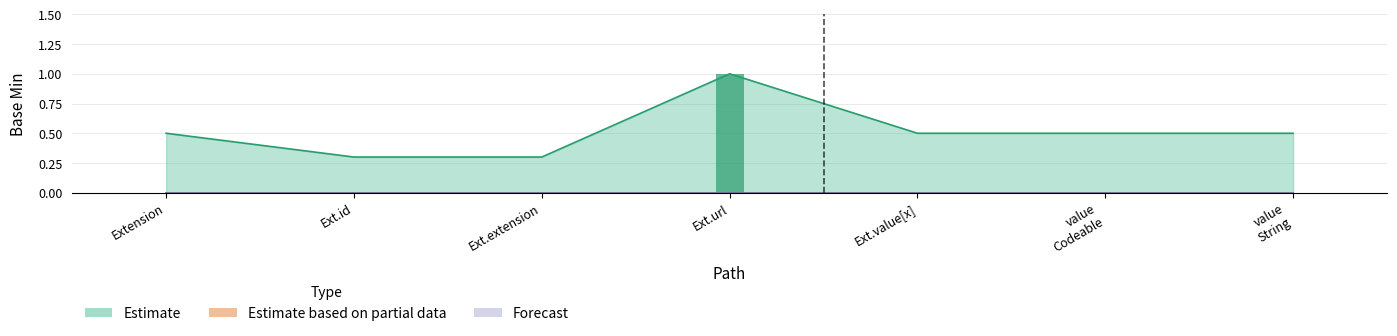

Which has a higher value, Extension or Extension.id?

Extension